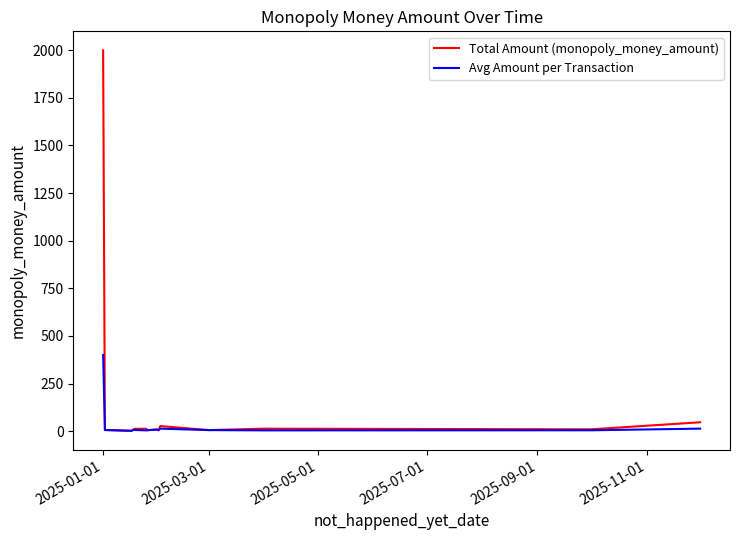

Rank the series by their maximum value, from highest to lowest.

Total Amount (monopoly_money_amount), Avg Amount per Transaction